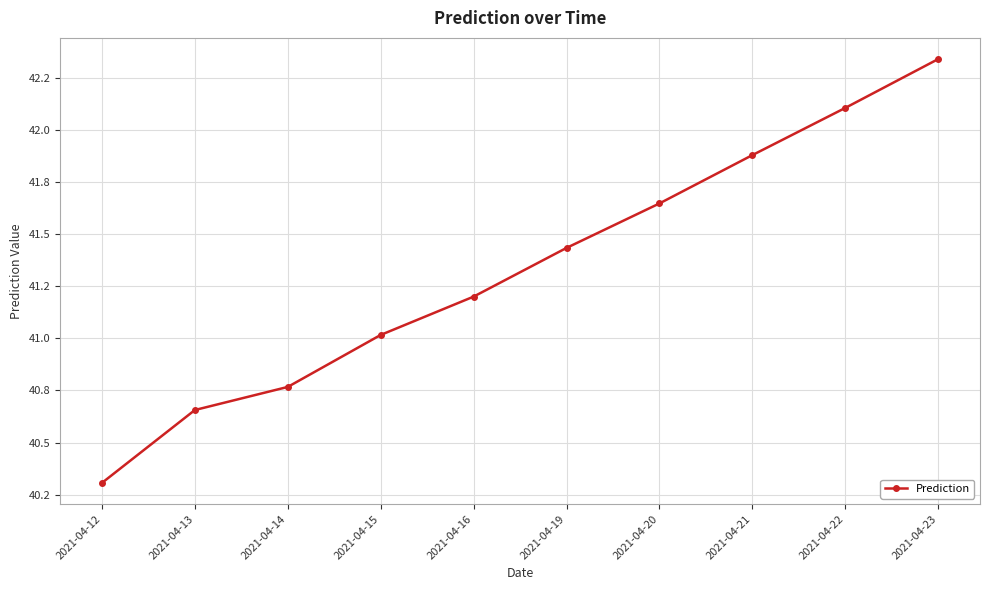

Is this an area chart (filled region under the line)?

No